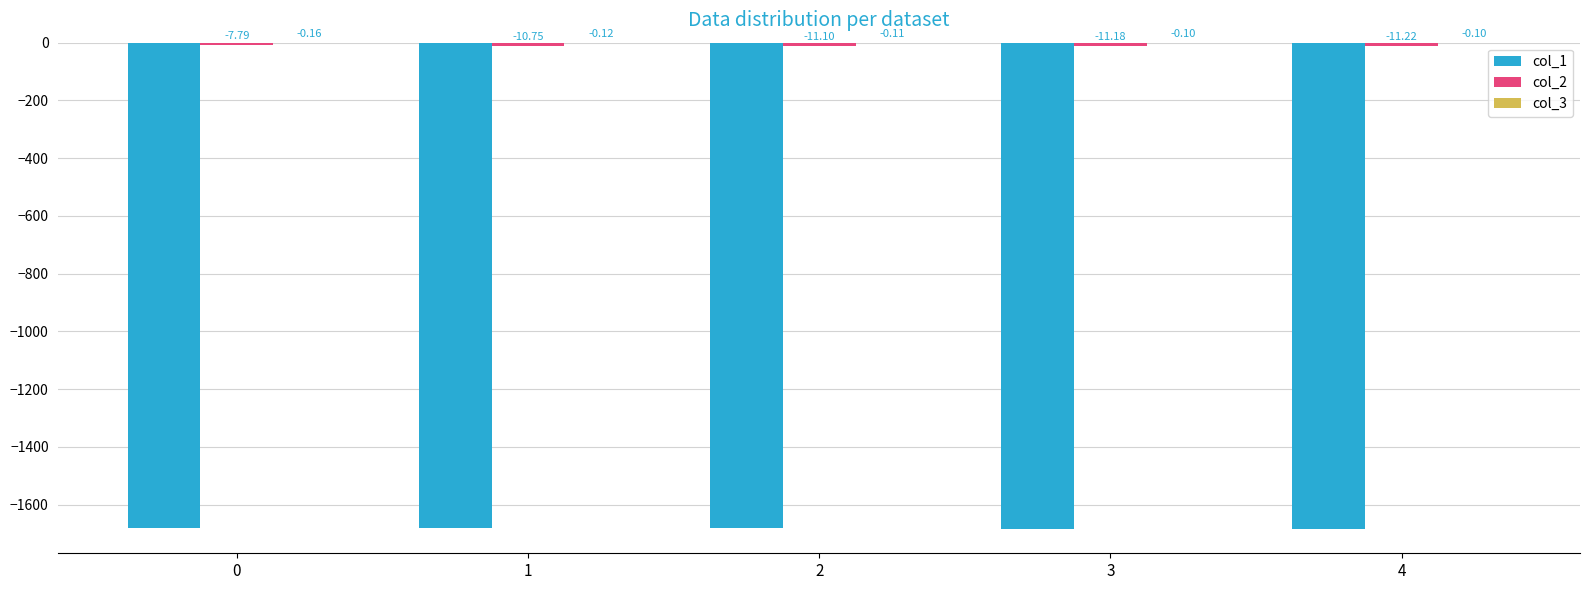

What is the total value across all series at 0?

-1689.3